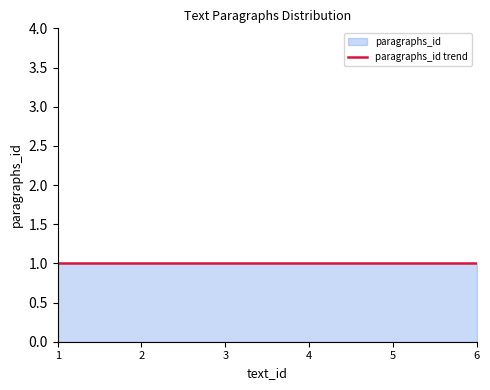

Between 4 and 3, which is larger?

4